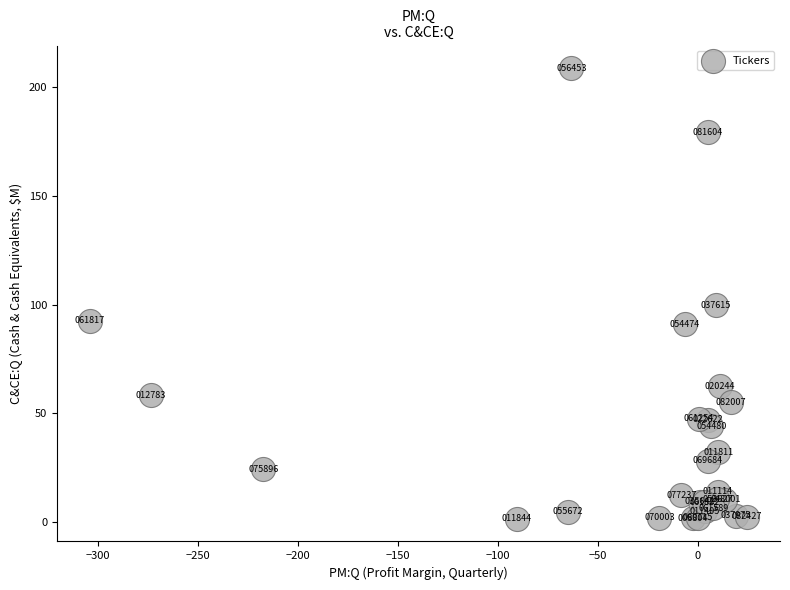

What Y value in the scatter plot is closest to 105?

99.8